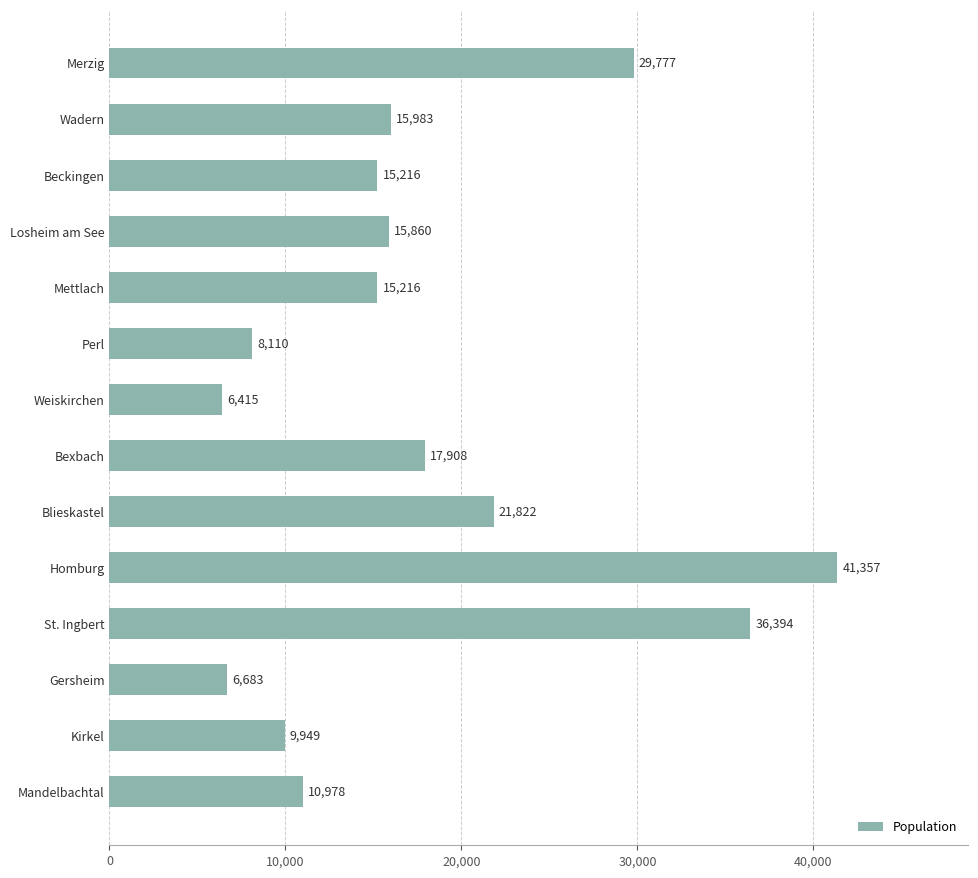

Which category has the highest value across all series?

Homburg